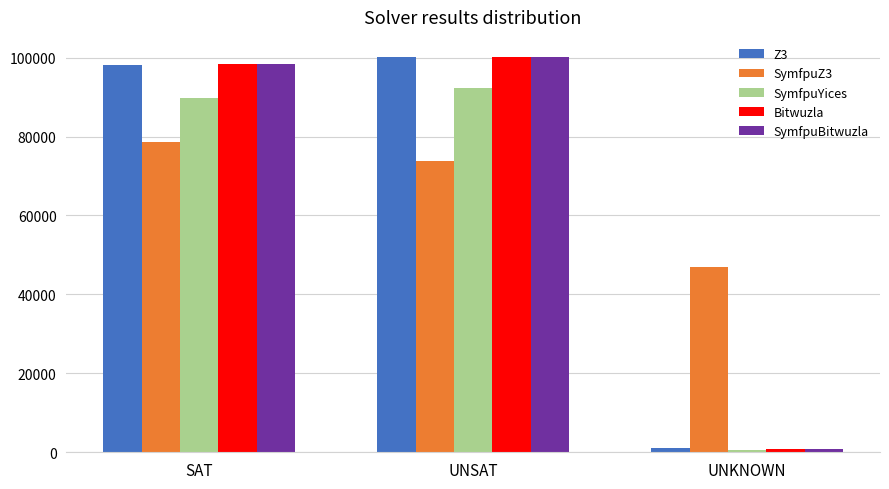

Are the bars horizontal?

No